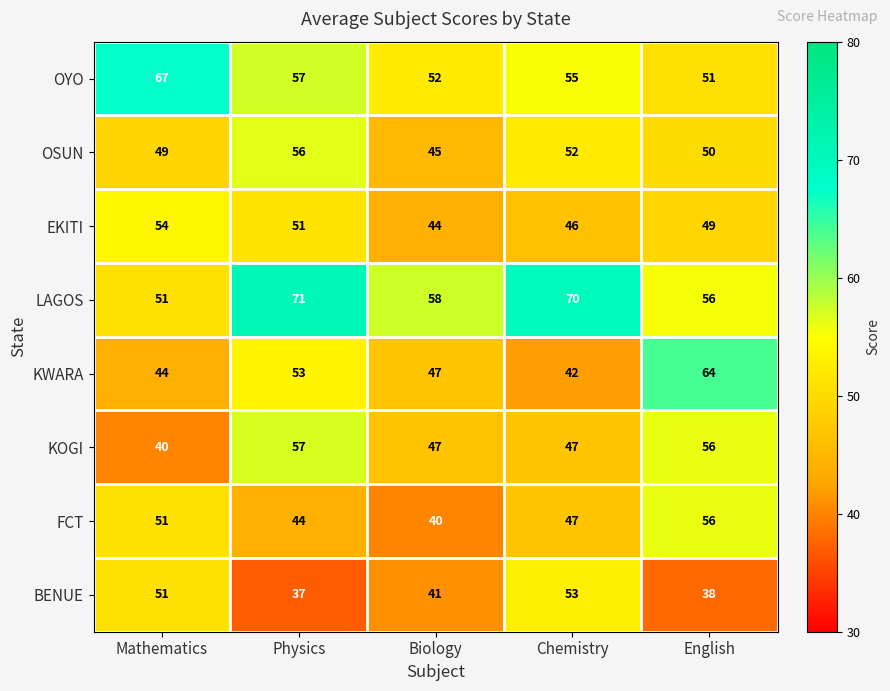

How many distinct data groups are displayed?

8